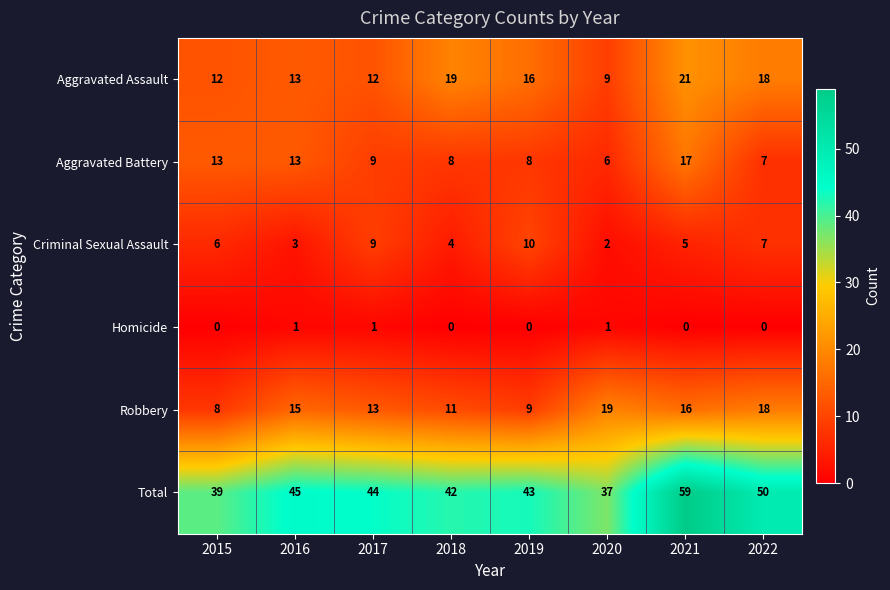

Which category has the highest value across all series?

2021